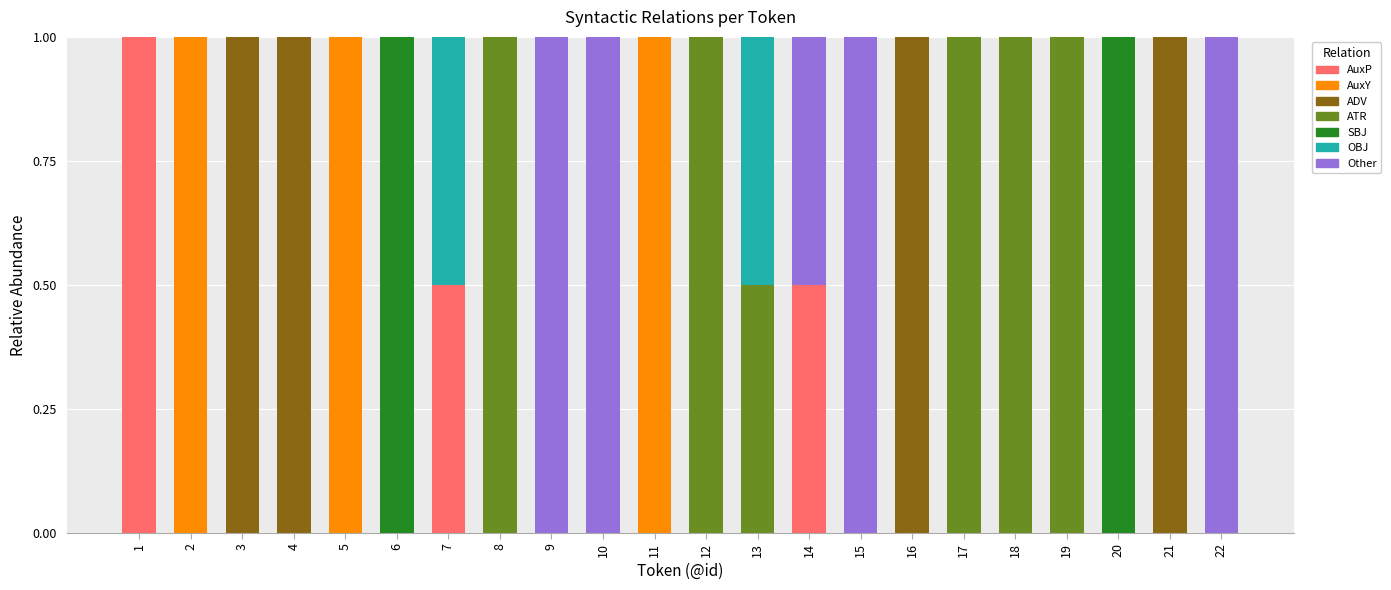

Does the chart contain stacked bars?

Yes